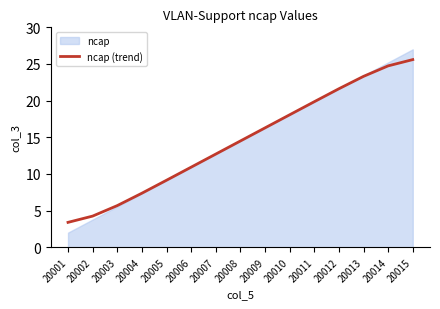

True or false: the data has more than 2 interior local peaks.

False